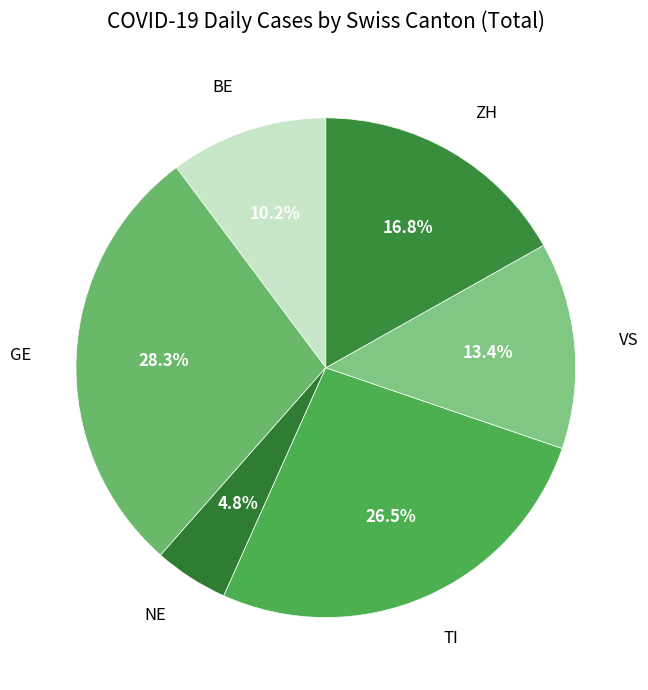

Rank the categories by value from lowest to highest.

NE, BE, VS, ZH, TI, GE